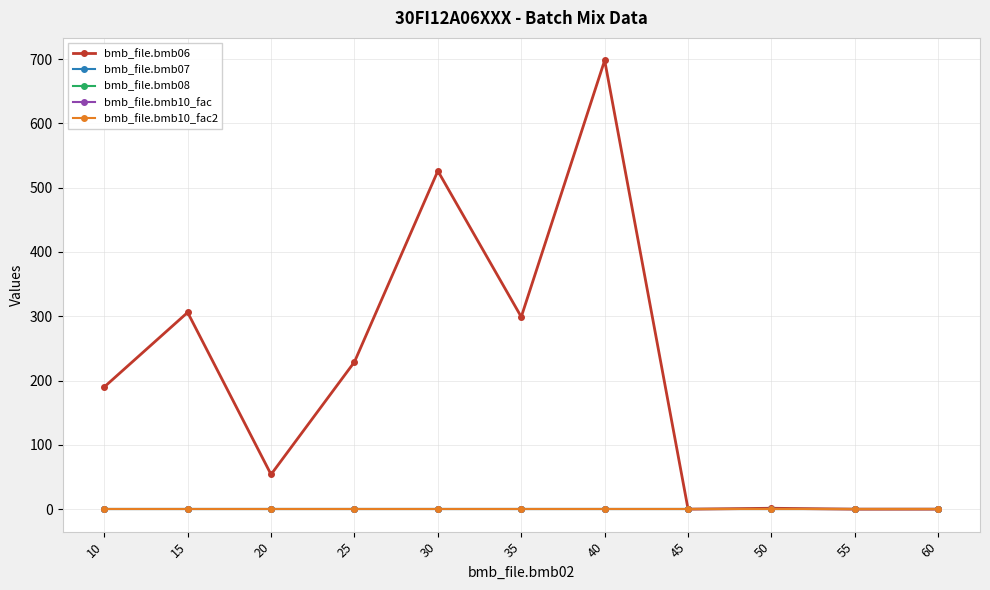

True or false: bmb_file.bmb08 has more than 0 points higher than both neighbors.

False